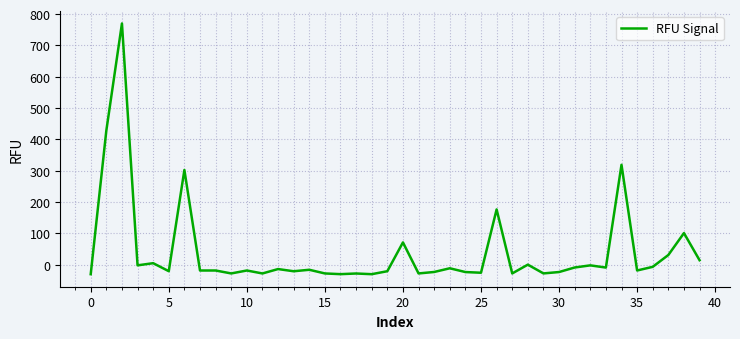

What is the difference between the maximum and minimum values?

800.0